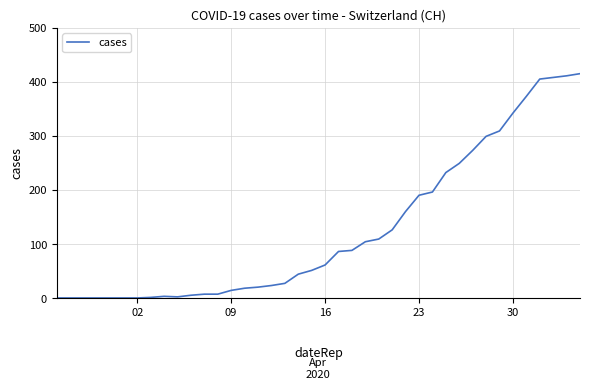

What is the difference between the maximum and minimum values?

415